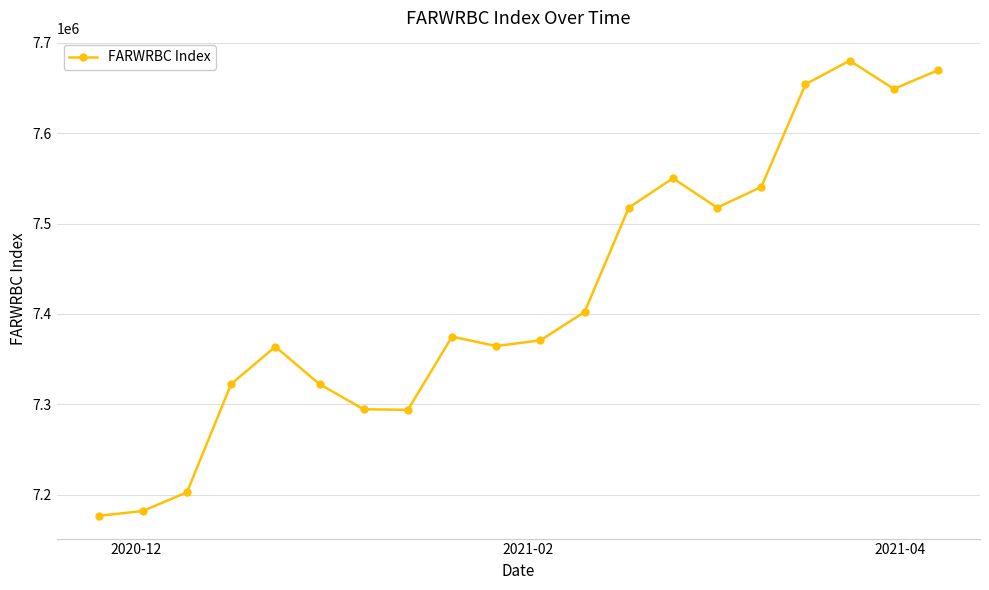

True or false: the data has more than 0 interior local peaks.

True